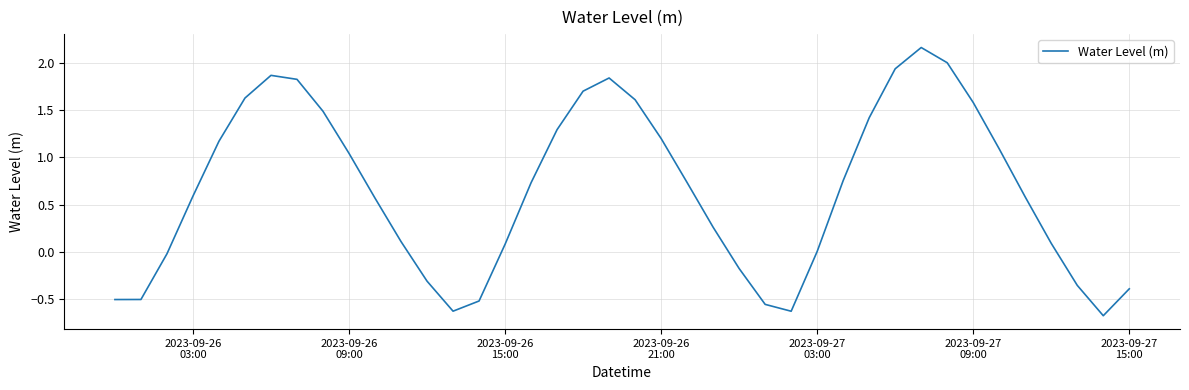

What is the minimum value shown in the chart?

-0.7